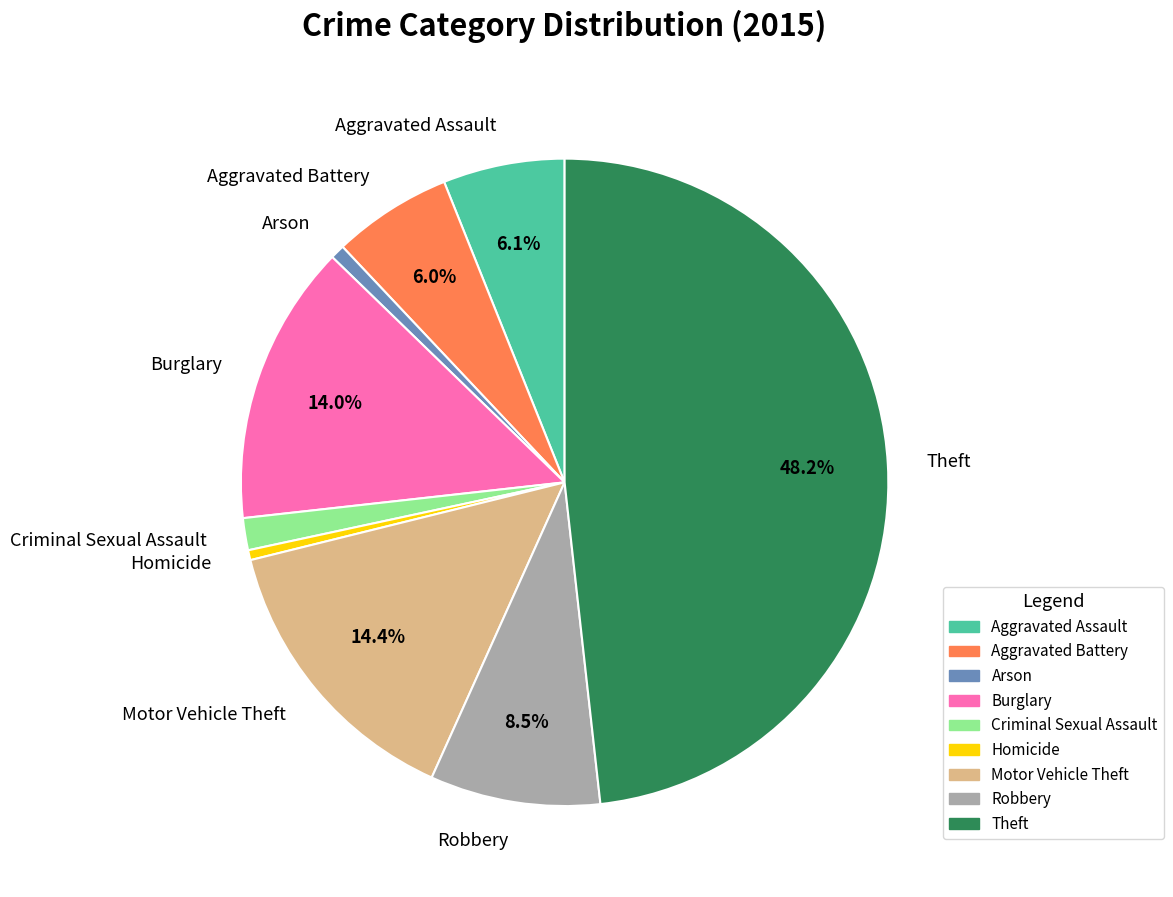

What portion of the pie excludes Aggravated Battery?

94.0%